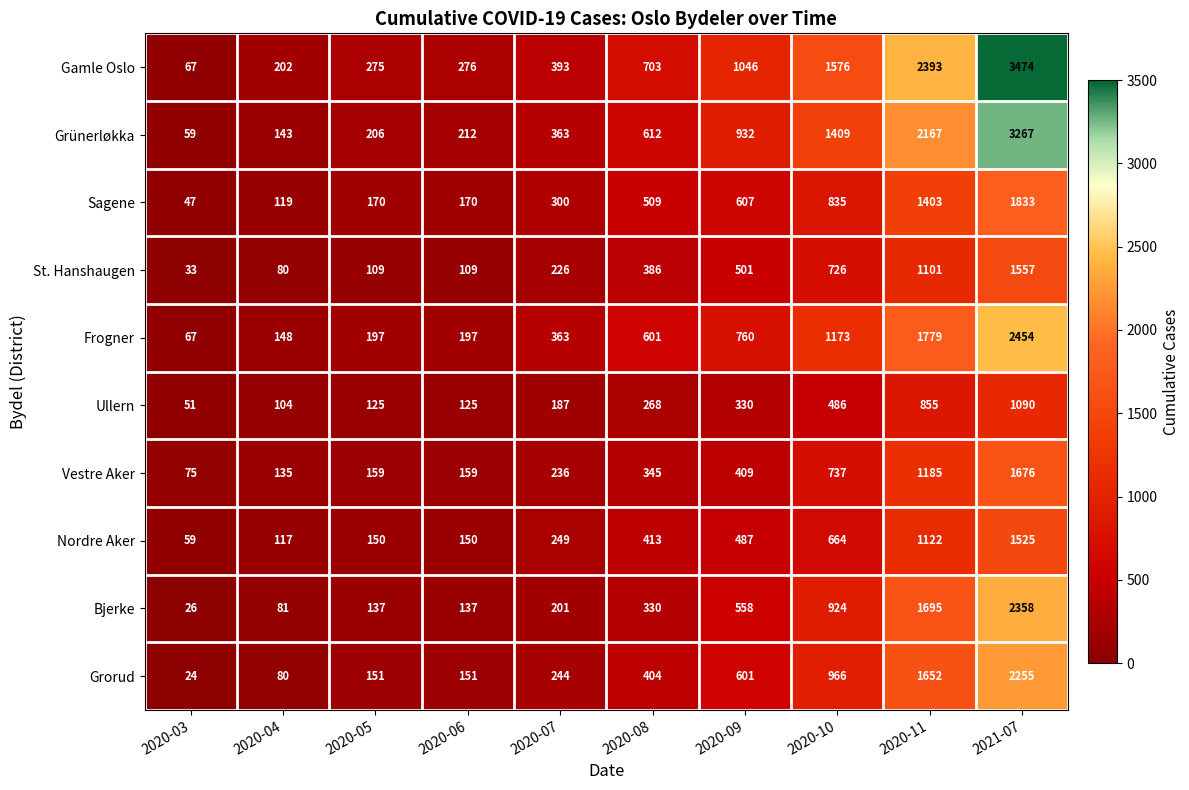

How many data points does each series have?

10